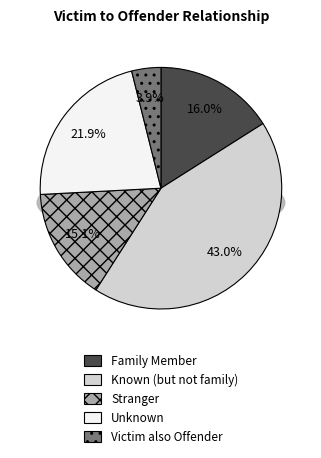

What portion of the pie excludes Family Member?

84.0%